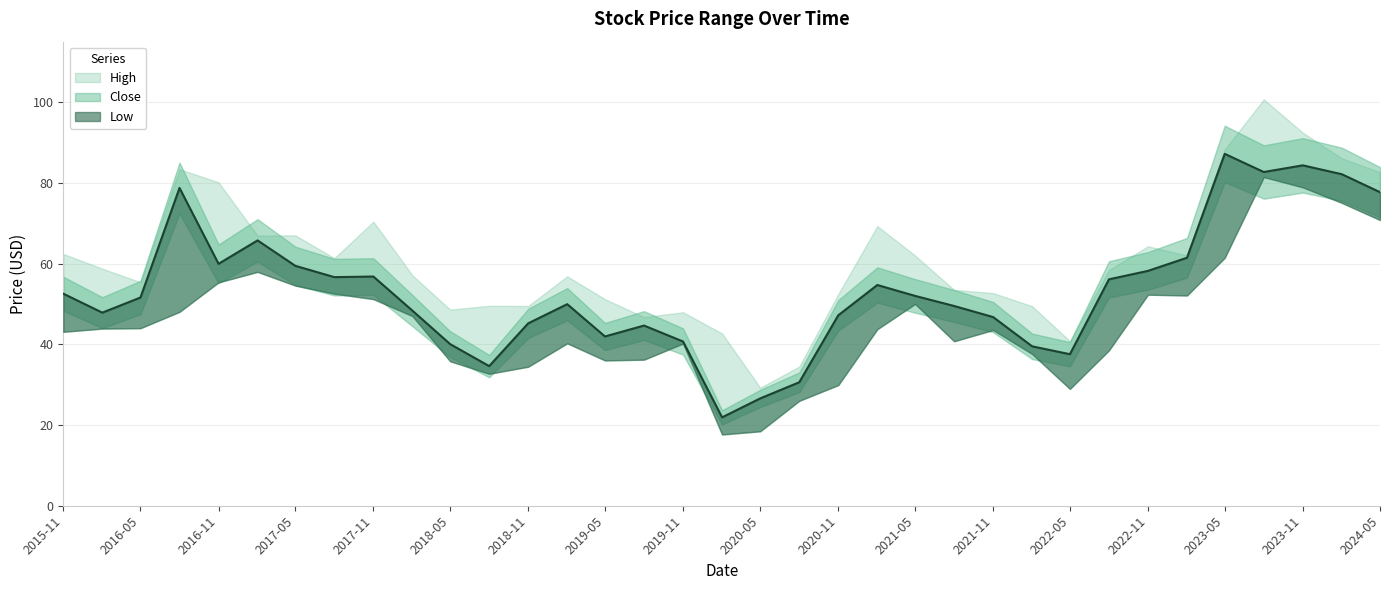

What is the sum of the Low values at 2020-05 and 2023-02?

70.5